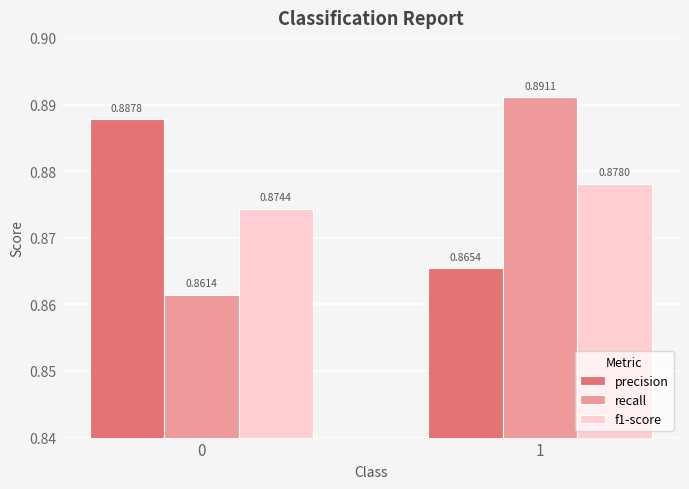

Which series has the largest range (max minus min)?

recall